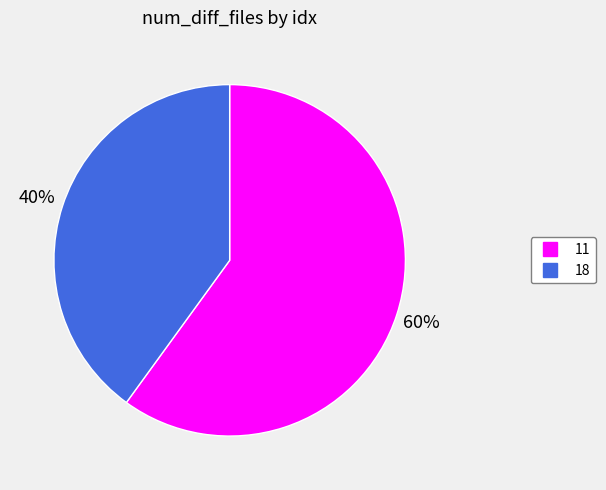

Rank the categories by value from lowest to highest.

18, 11